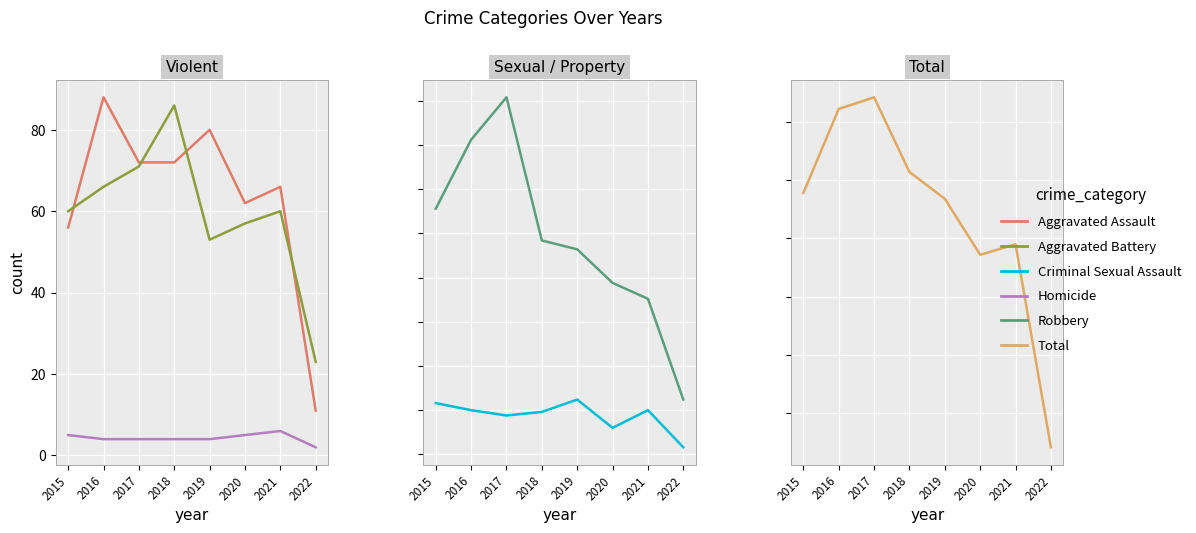

The value of Aggravated Assault at 2020 is 62. True or false?

True